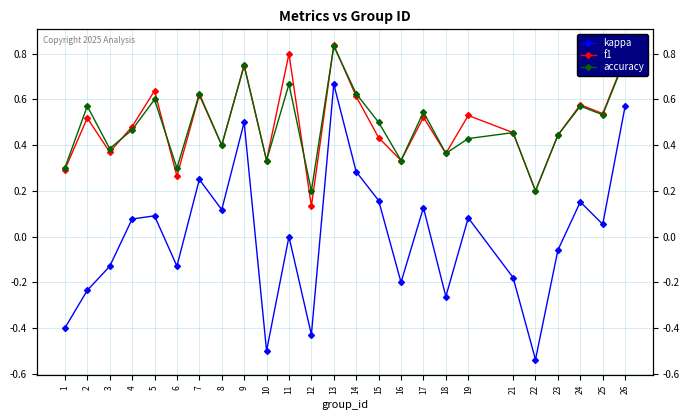

Between 2 and 7, which series saw the biggest shift?

kappa